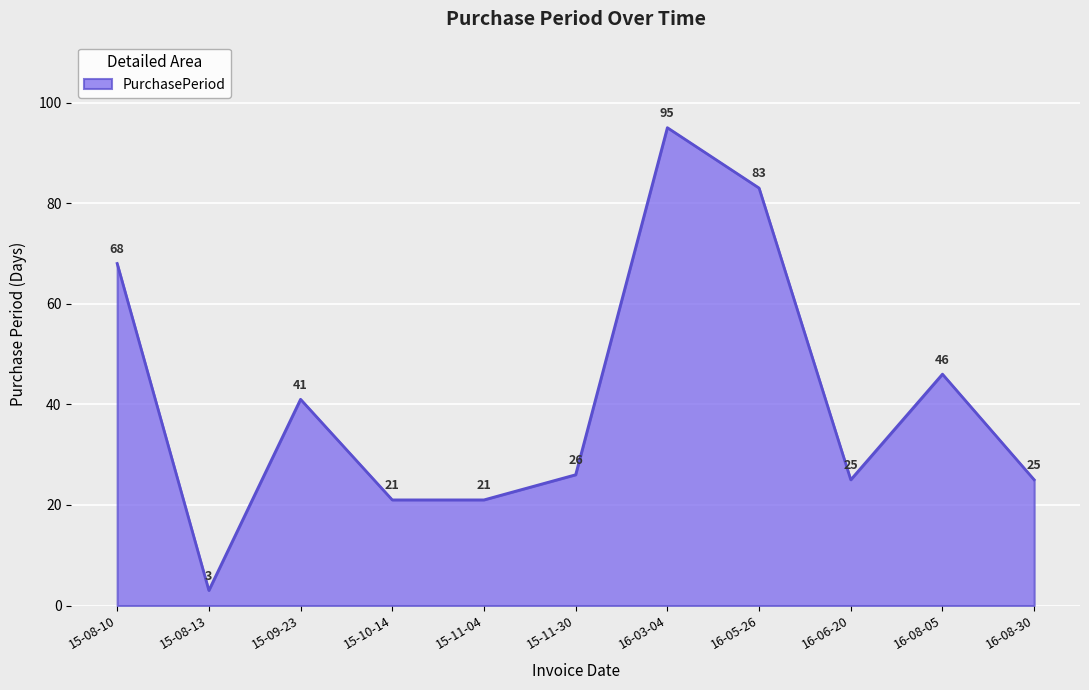

Reading left to right, list all the values displayed in this chart.

68	3	41	21	21	26	95	83	25	46	25